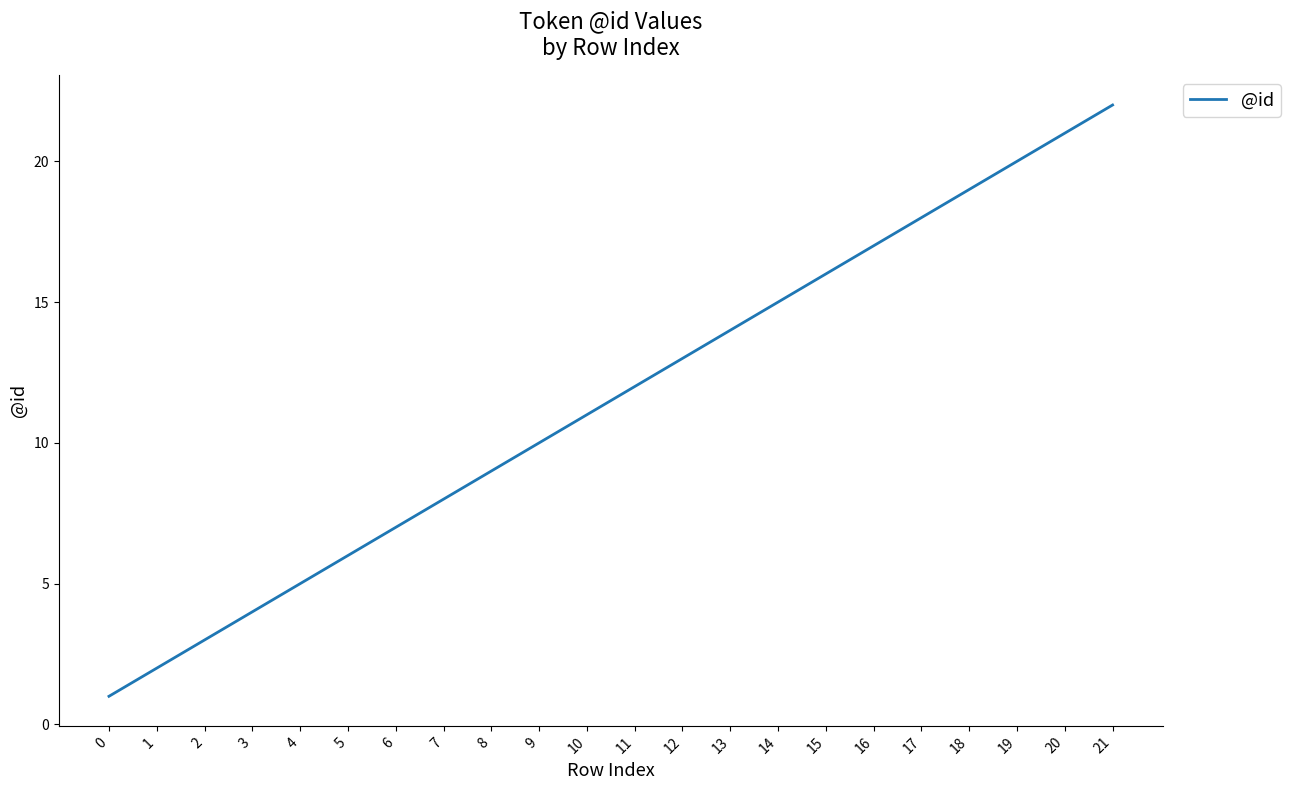

At which label is the value closest to 11?

10